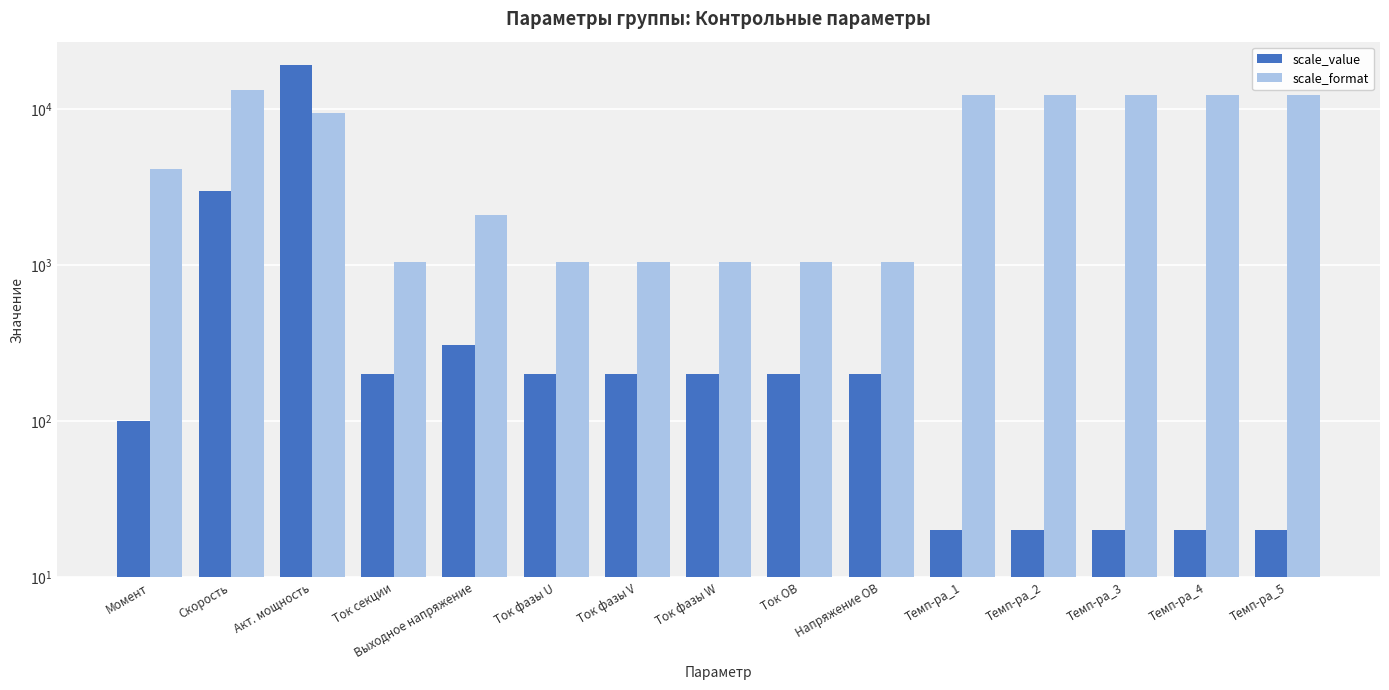

Reading left to right, extract all data points from this chart.

scale_value: Момент=100	Скорость=3000	Акт. мощность=19200	Ток секции=200	Выходное напряжение=310	Ток фазы U=200	Ток фазы V=200	Ток фазы W=200	Ток ОВ=200	Напряжение ОВ=200	Темп-ра_1=20	Темп-ра_2=20	Темп-ра_3=20	Темп-ра_4=20	Темп-ра_5=20
scale_format: Момент=4128	Скорость=13344	Акт. мощность=9414	Ток секции=1056	Выходное напряжение=2112	Ток фазы U=1056	Ток фазы V=1056	Ток фазы W=1056	Ток ОВ=1056	Напряжение ОВ=1056	Темп-ра_1=12320	Темп-ра_2=12320	Темп-ра_3=12320	Темп-ра_4=12320	Темп-ра_5=12320